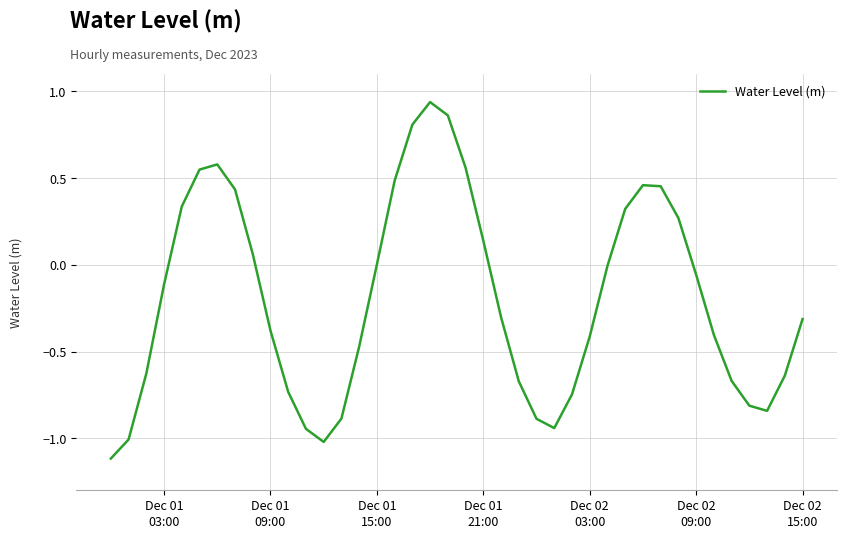

Count the number of categories in the chart.

40